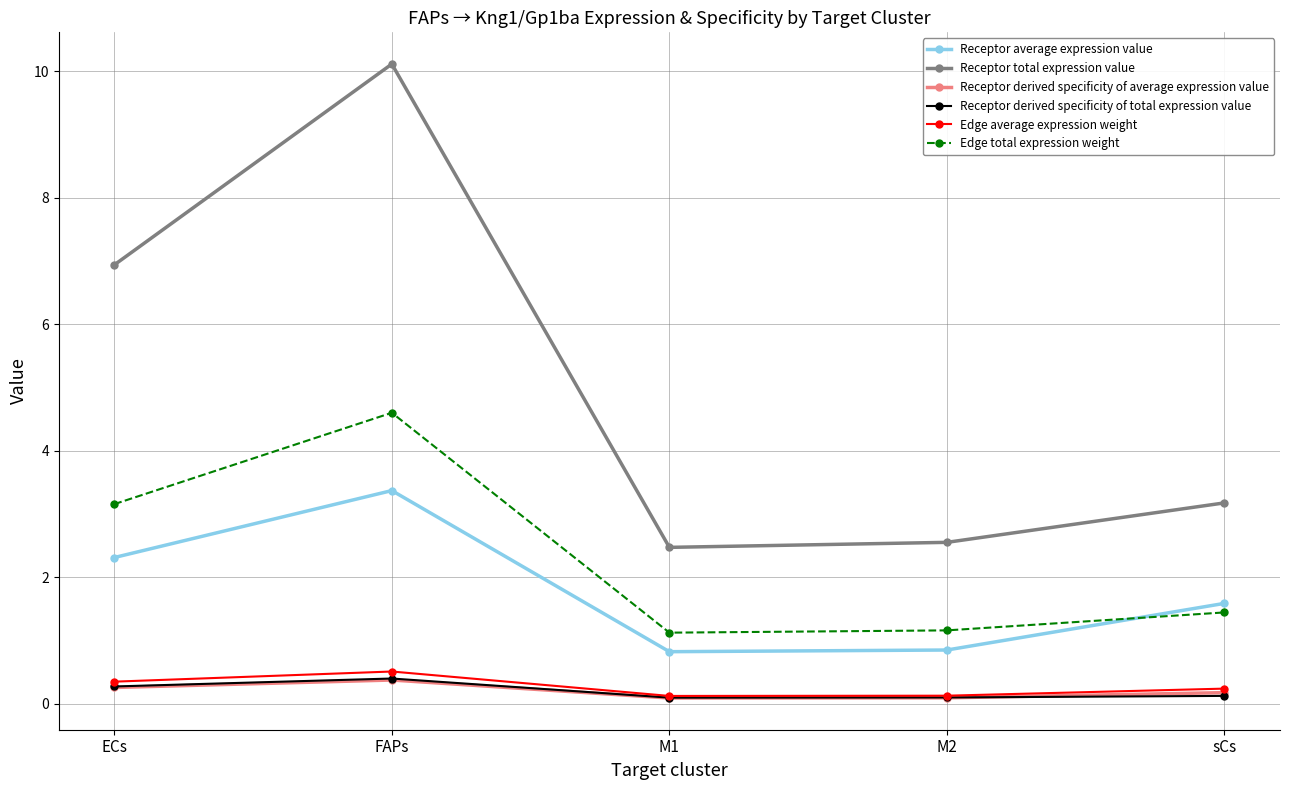

What is the difference between the Receptor average expression value values at ECs and M2?

1.5